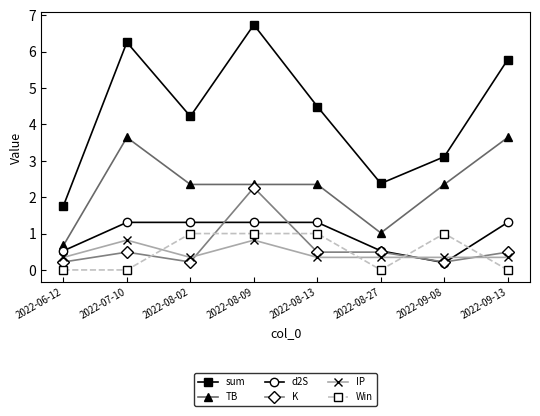

Which series has the largest range (max minus min)?

sum